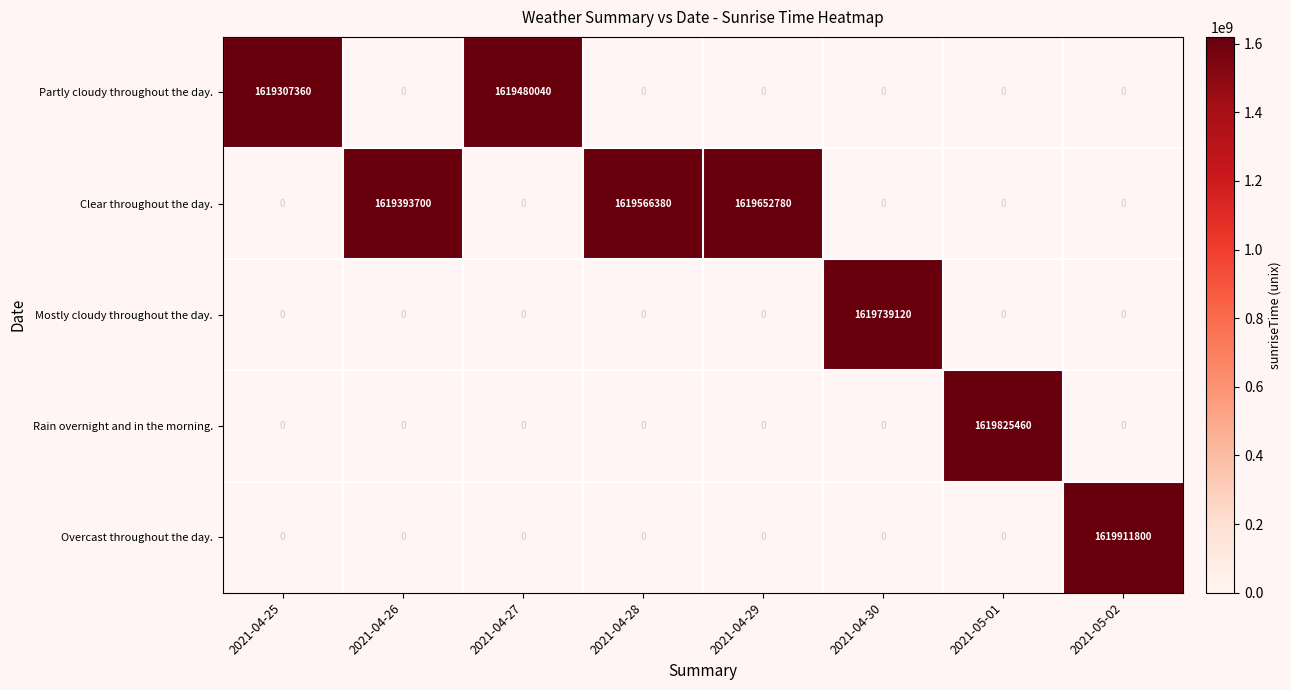

True or false: Clear throughout the day. has a value of 2435566892 at 2021-04-29.

False